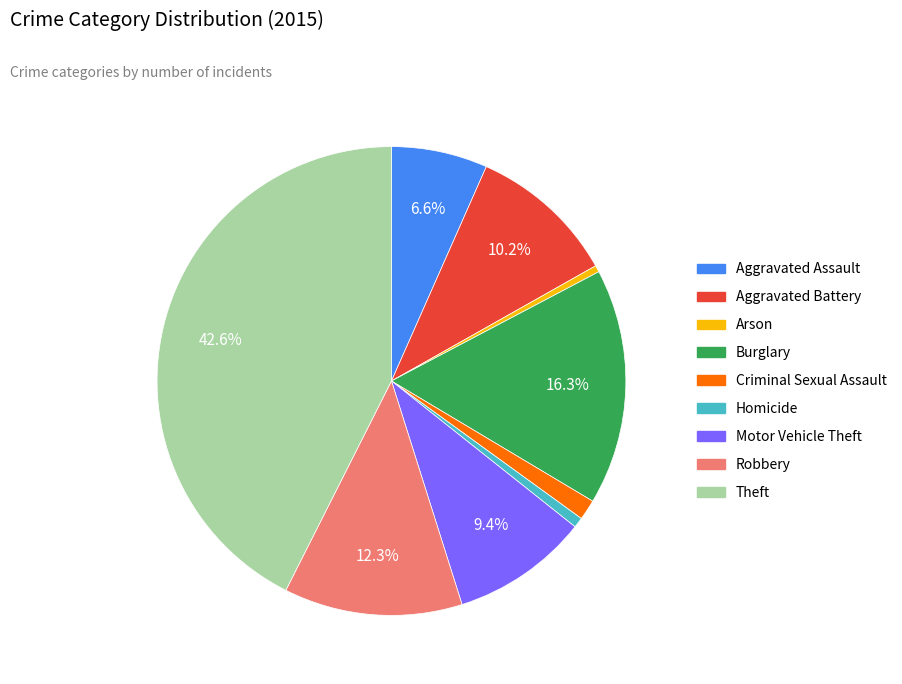

Which has a higher value, Arson or Theft?

Theft